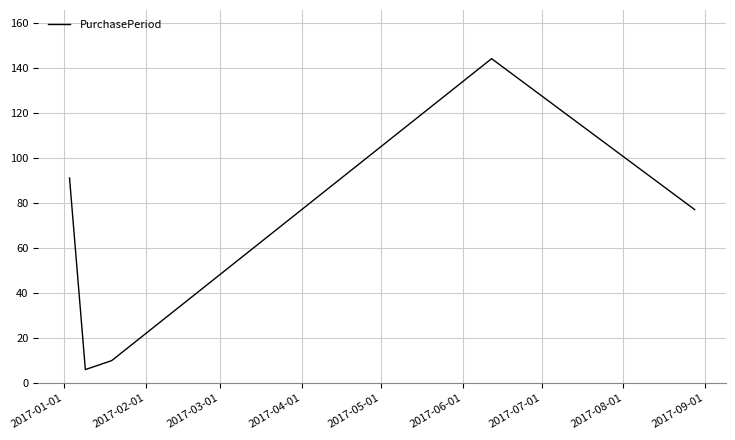

What is the minimum value shown in the chart?

6